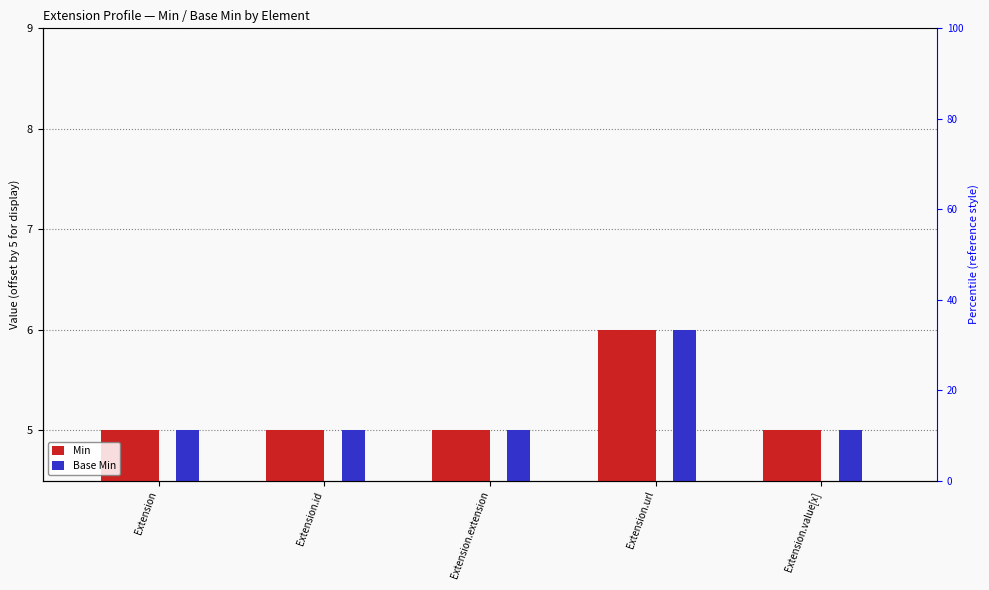

What is the difference between the maximum and minimum values in the Base Min series?

1